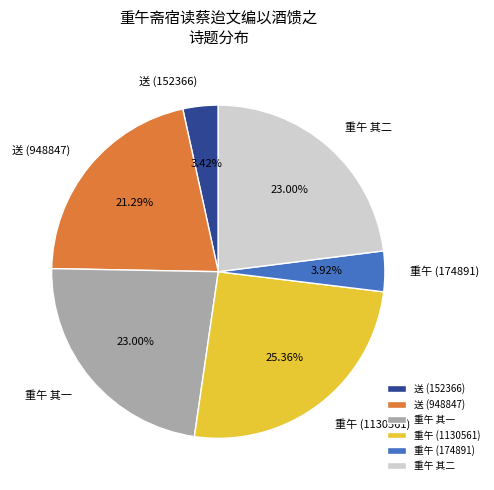

Between 重午 (174891) and 重午 其一, which is larger?

重午 其一